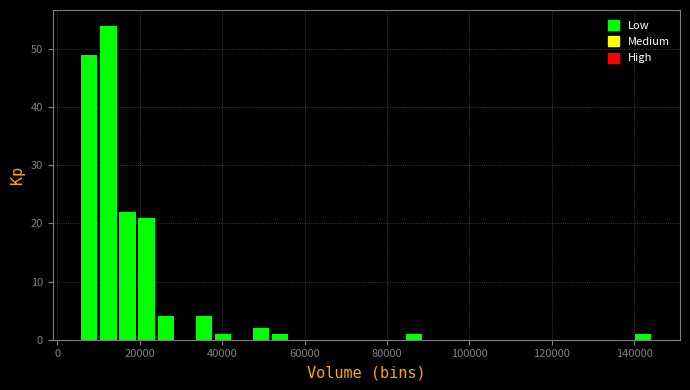

Around what value on the x-axis is the tallest bar? Give the approximate position of its centre, as read against the axis.

12000